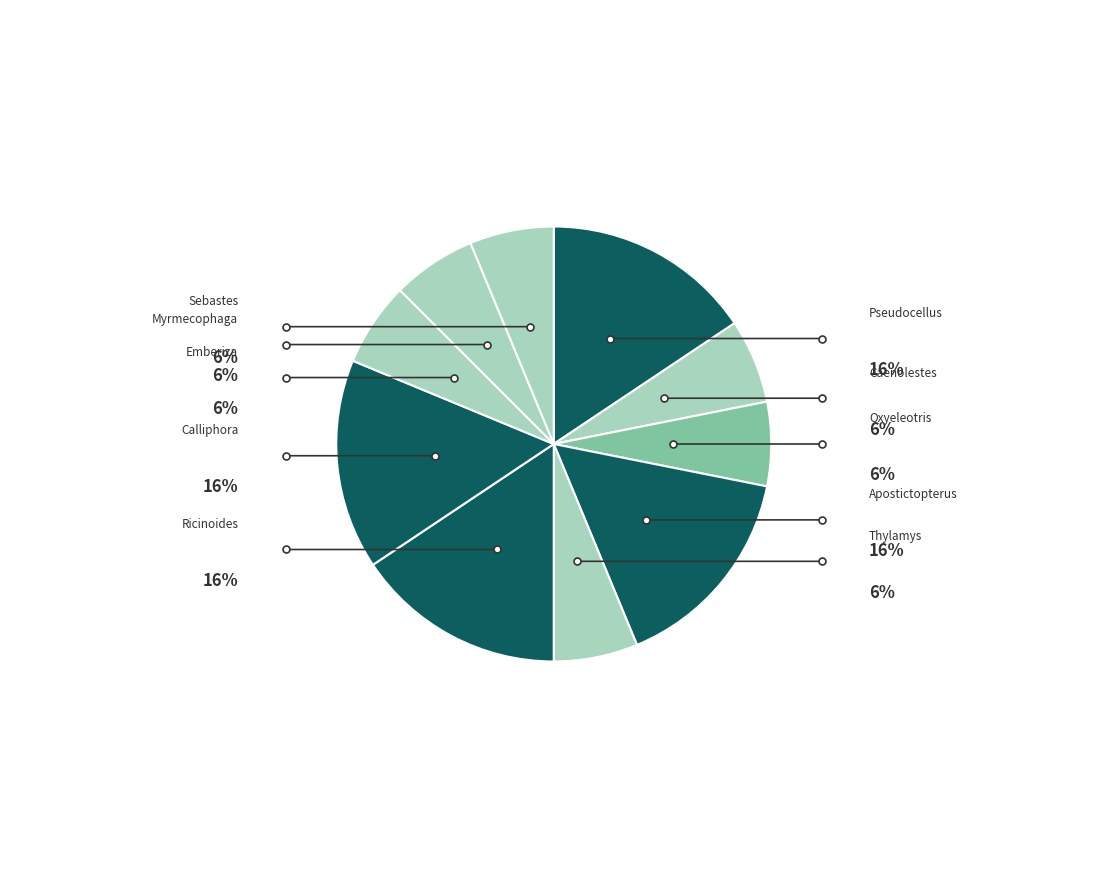

Is there a majority slice in this chart?

No